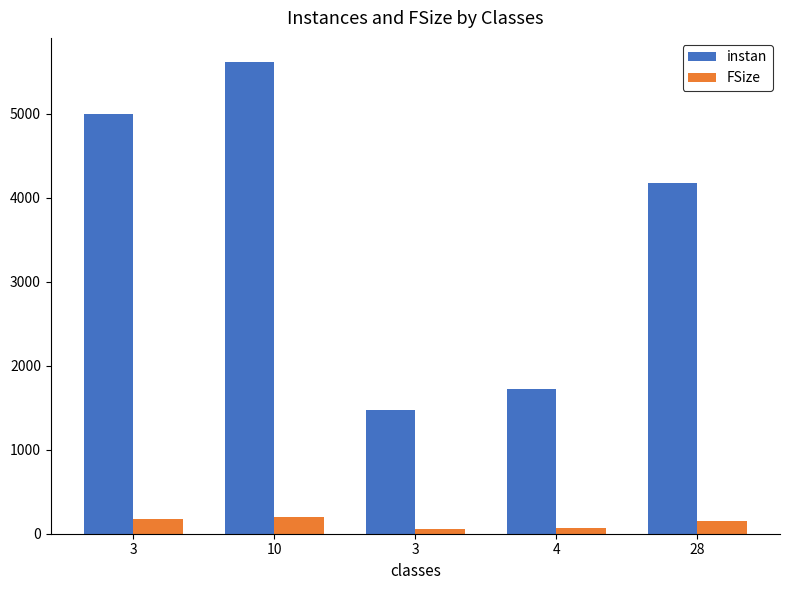

What are all the series names shown in the legend?

instan, FSize